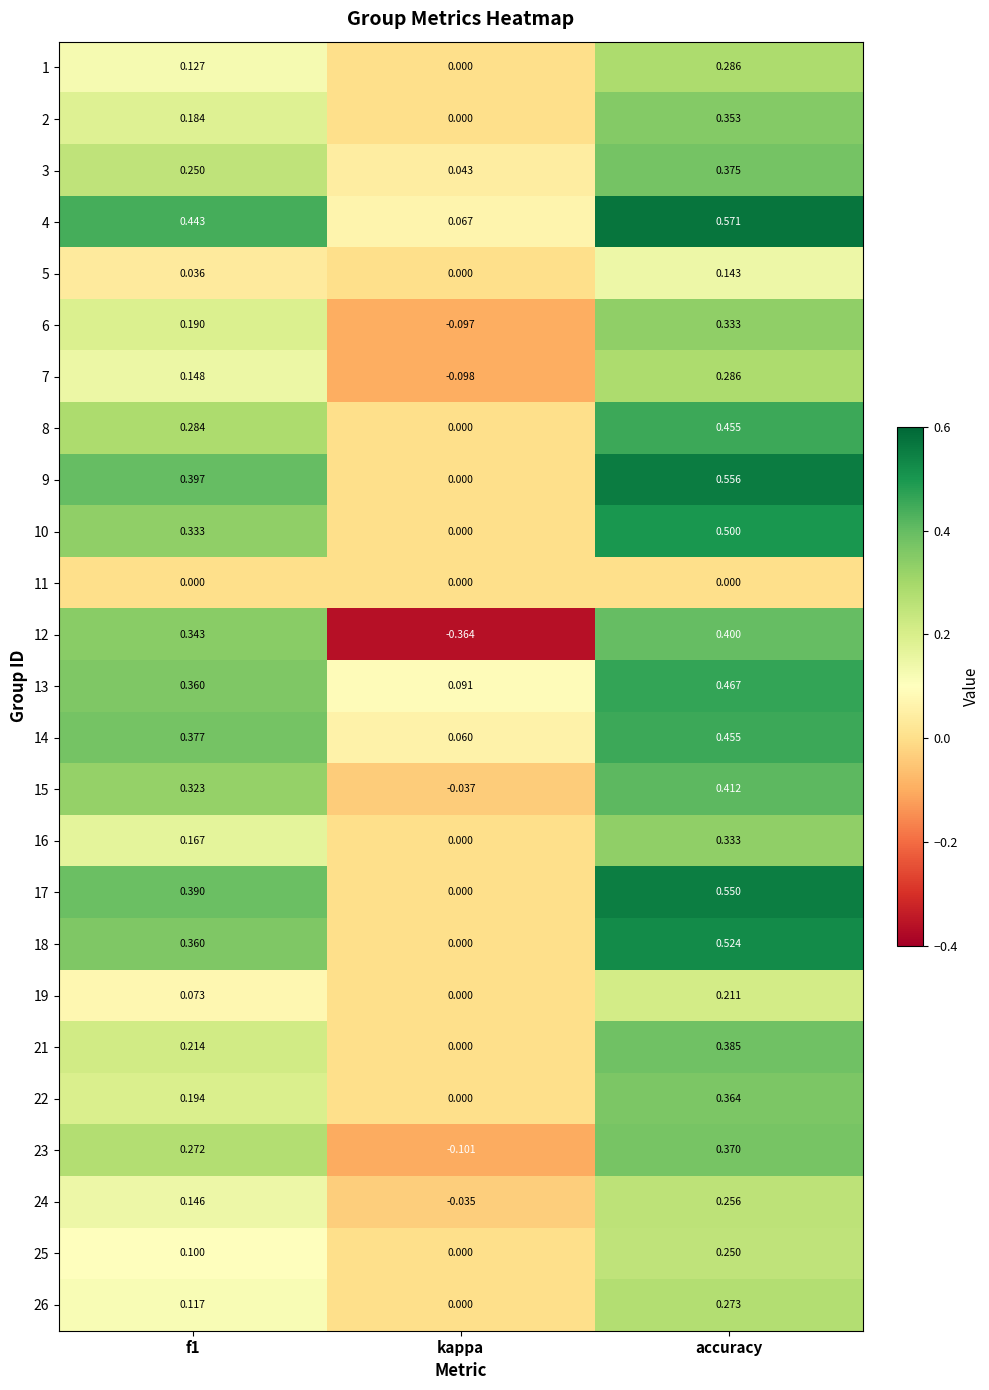

How many data points does each series have?

3